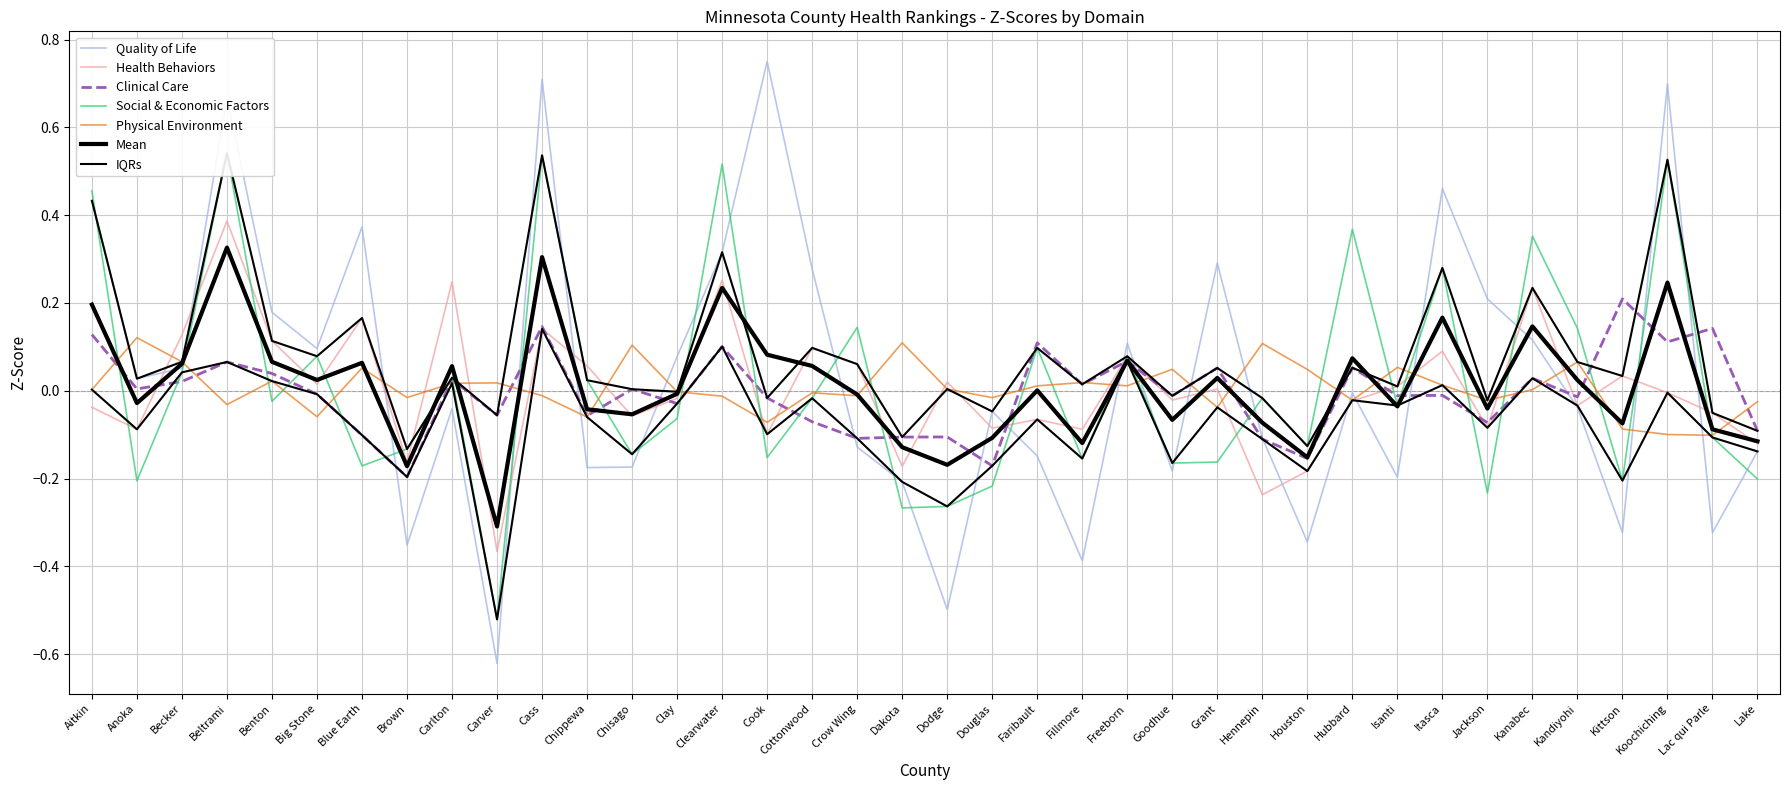

What is the total value across all series at Becker?

0.3